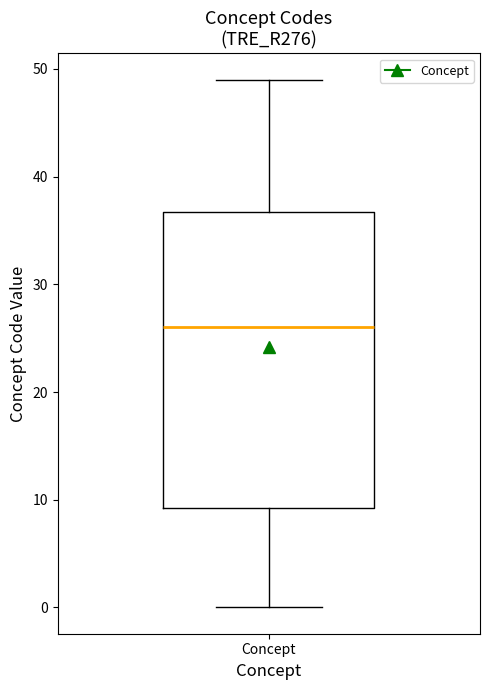

Read this box plot against the y-axis: the position of the median line, the range covered by the box, and the ends of both whiskers. The values are not printed on the chart, so give them approximately, as read against the axis.

median 26, box 9 to 37, whiskers 0 to 49